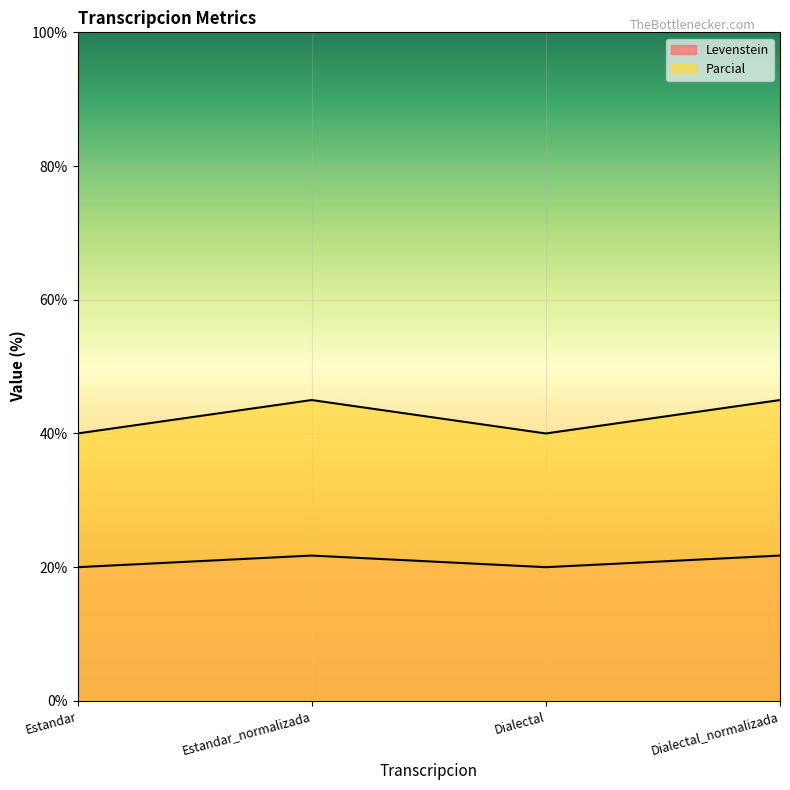

Which series changed the most between Estandar and Dialectal?

Levenstein